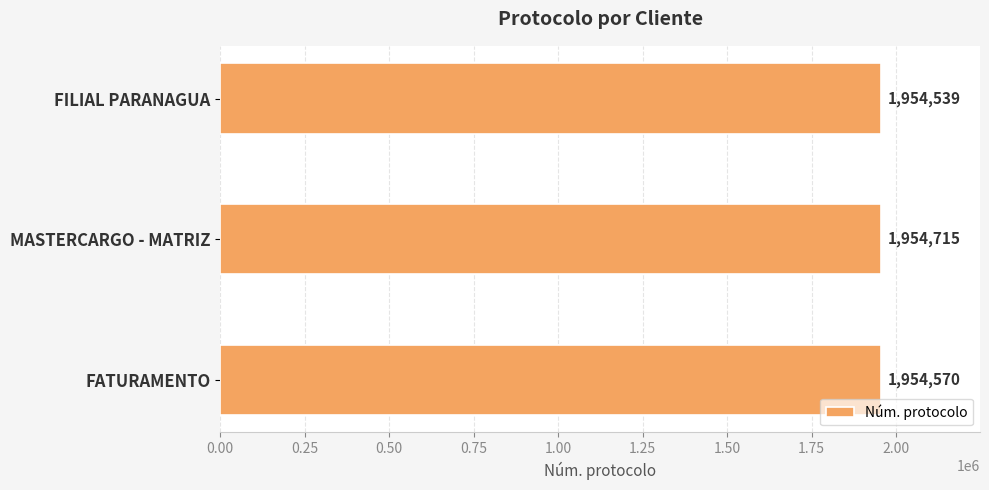

Is it true that the value at MASTERCARGO - MATRIZ is 1271290?

False